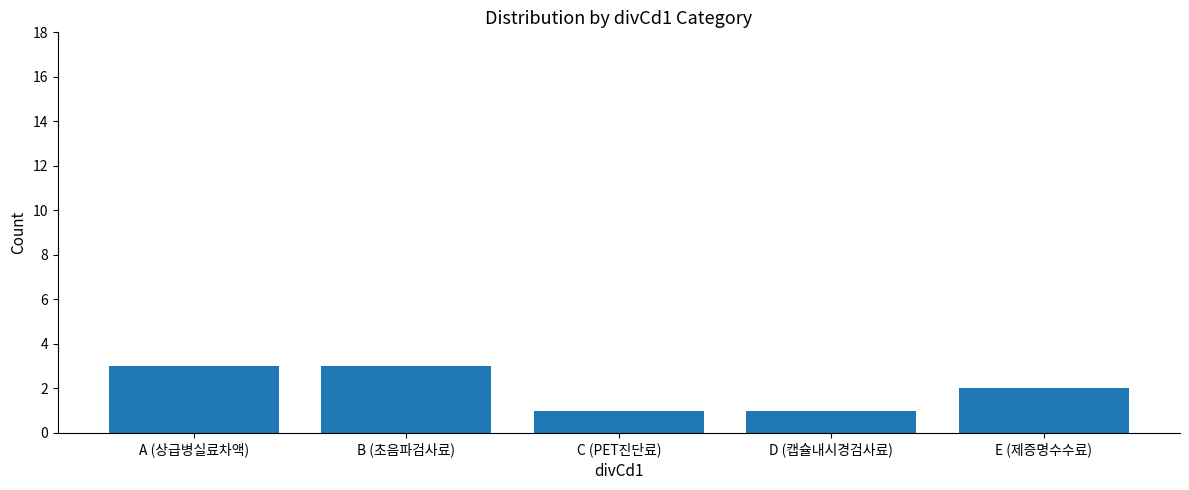

Reading left to right, list all the values displayed in this chart.

A (상급병실료차액)=3	B (초음파검사료)=3	C (PET진단료)=1	D (캡슐내시경검사료)=1	E (제증명수수료)=2